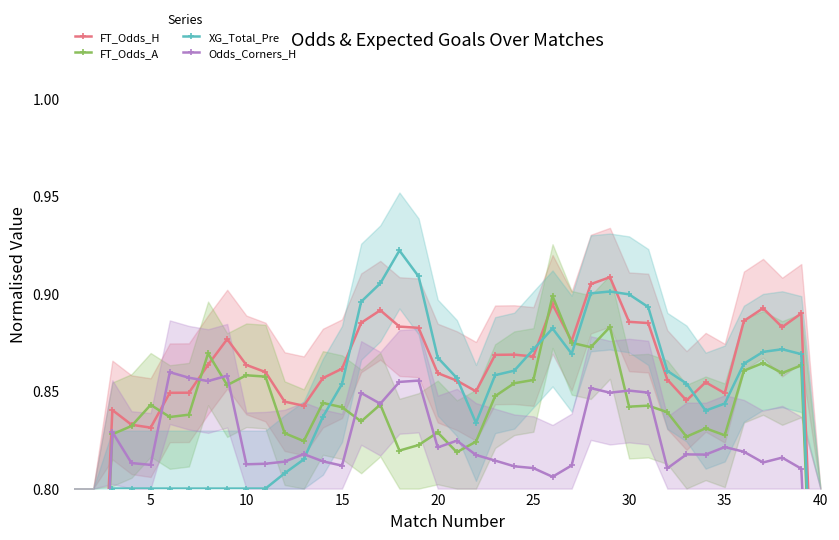

Reading right to left, transcribe all the data shown in this chart.

FT_Odds_H: 0.6	0.9	0.9	0.9	0.9	0.8	0.9	0.8	0.9	0.9	0.9	0.9	0.9	0.9	0.9	0.9	0.9	0.9	0.8	0.9	0.9	0.9	0.9	0.9	0.9	0.9	0.9	0.8	0.8	0.9	0.9	0.9	0.9	0.8	0.8	0.8	0.8	0.8	0.6	0.4
FT_Odds_A: 0.6	0.9	0.9	0.9	0.9	0.8	0.8	0.8	0.8	0.8	0.8	0.9	0.9	0.9	0.9	0.9	0.9	0.8	0.8	0.8	0.8	0.8	0.8	0.8	0.8	0.8	0.8	0.8	0.8	0.9	0.9	0.9	0.9	0.8	0.8	0.8	0.8	0.8	0.6	0.4
XG_Total_Pre: 0.6	0.9	0.9	0.9	0.9	0.8	0.8	0.9	0.9	0.9	0.9	0.9	0.9	0.9	0.9	0.9	0.9	0.9	0.8	0.9	0.9	0.9	0.9	0.9	0.9	0.9	0.8	0.8	0.8	0.8	0.8	0.8	0.8	0.8	0.8	0.8	0.8	0.8	0.6	0.4
Odds_Corners_H: 0.6	0.8	0.8	0.8	0.8	0.8	0.8	0.8	0.8	0.8	0.9	0.8	0.9	0.8	0.8	0.8	0.8	0.8	0.8	0.8	0.8	0.9	0.9	0.8	0.8	0.8	0.8	0.8	0.8	0.8	0.8	0.9	0.9	0.9	0.9	0.8	0.8	0.8	0.6	0.4